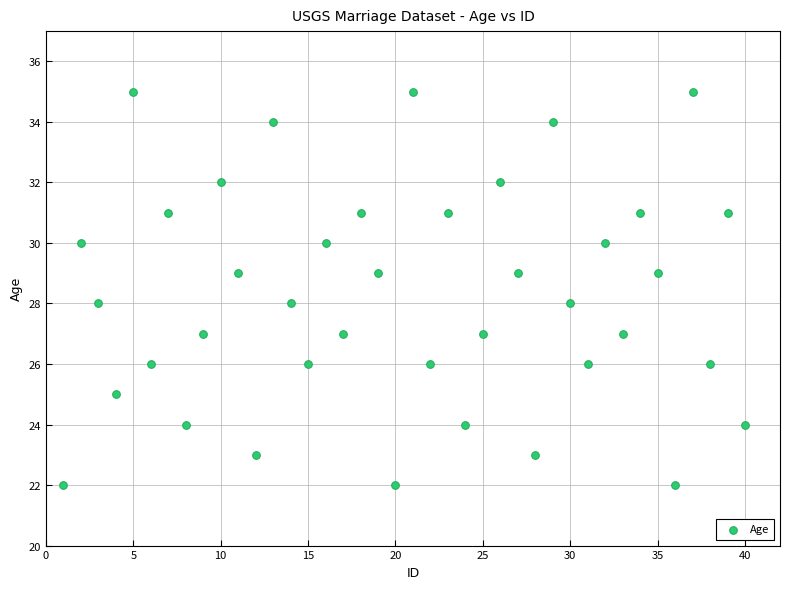

What is the range of Y values (max minus min)?

13